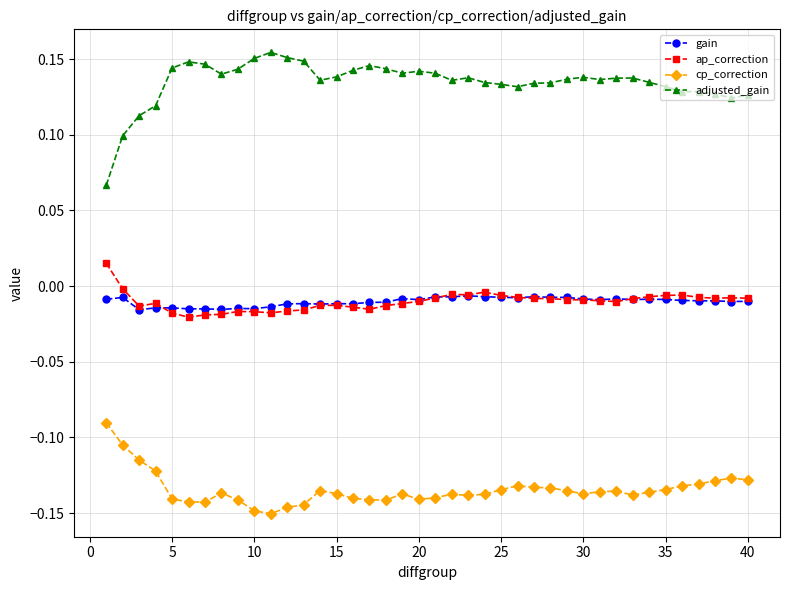

True or false: adjusted_gain has more than 1 points higher than both neighbors.

True